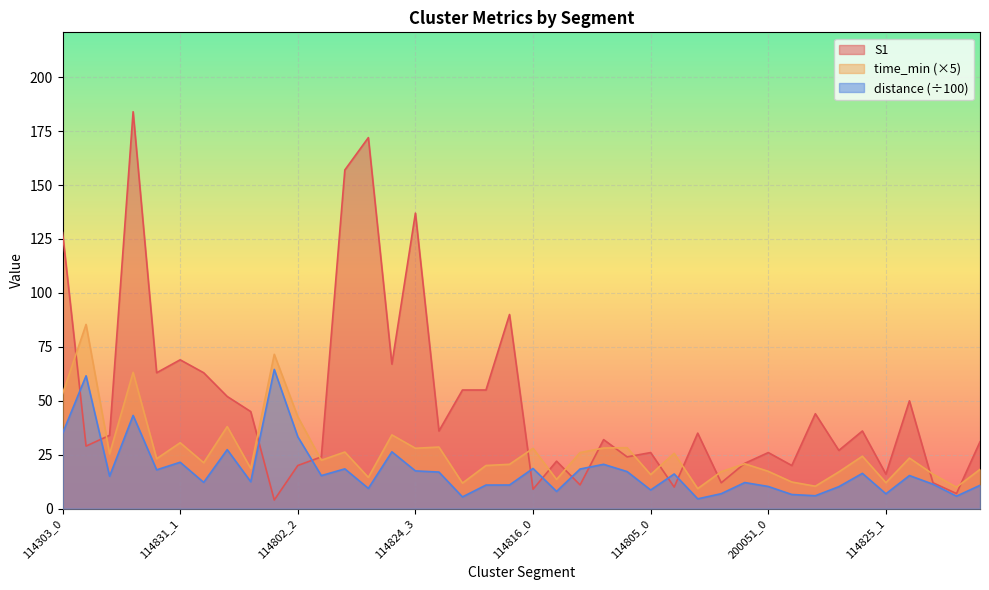

In time_min, how many points are higher than both neighbors (excluding endpoints)?

14